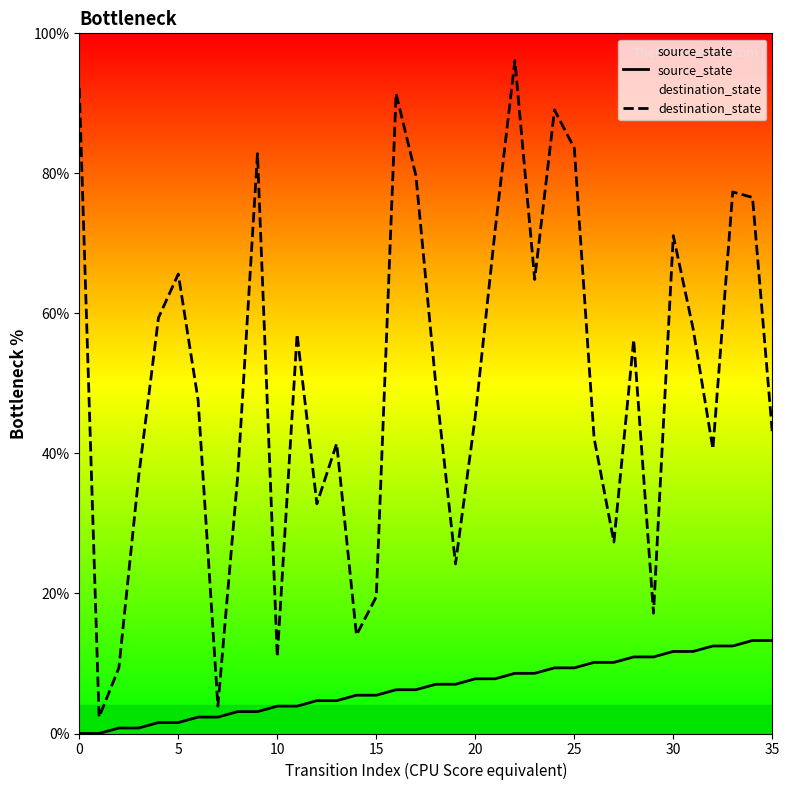

Which series has the widest spread of values?

destination_state